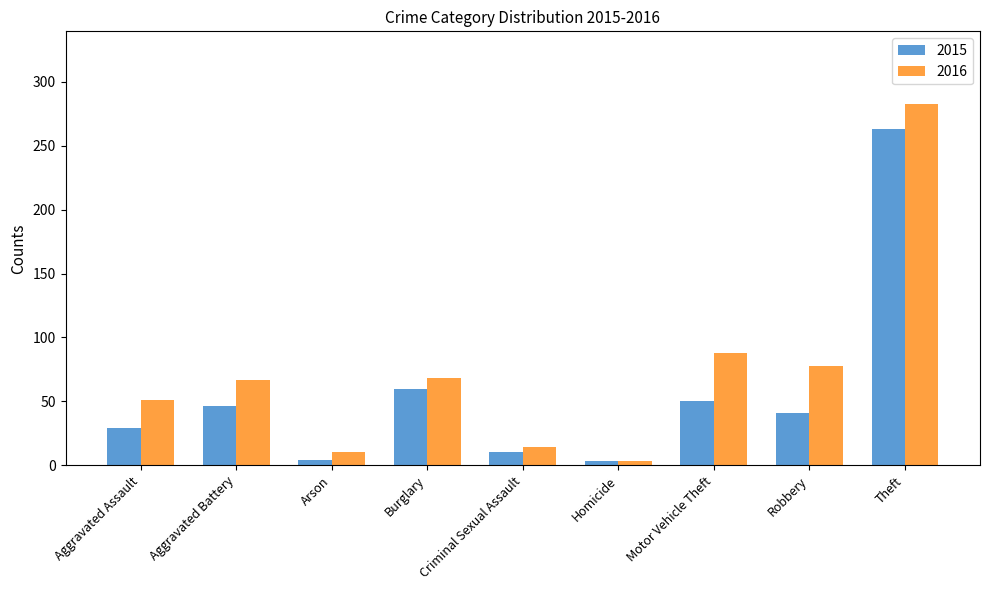

What is the label of the 8th bar from the right?

Aggravated Battery